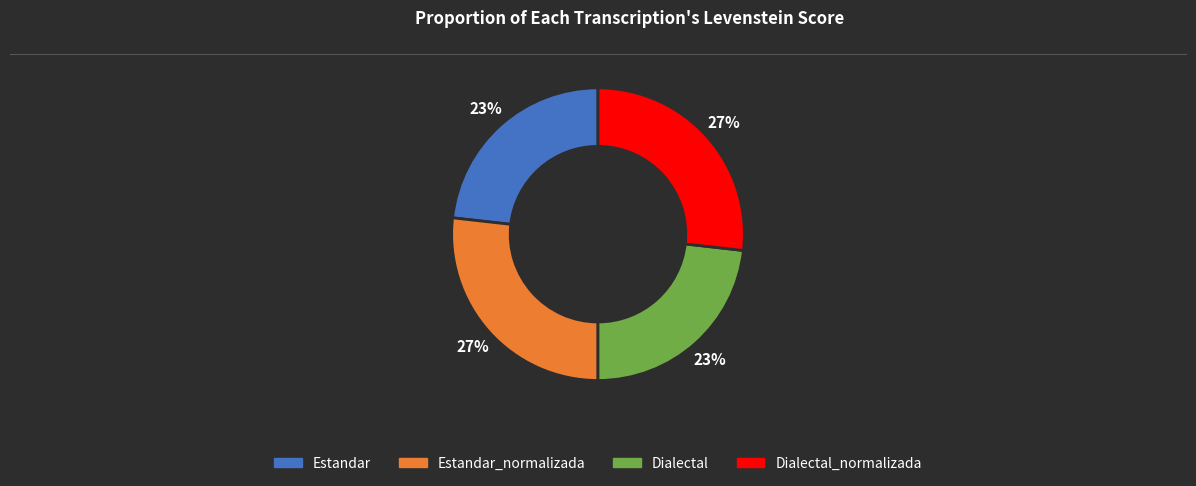

To the nearest percent, what is the difference between the largest and smallest slice percentages?

4%